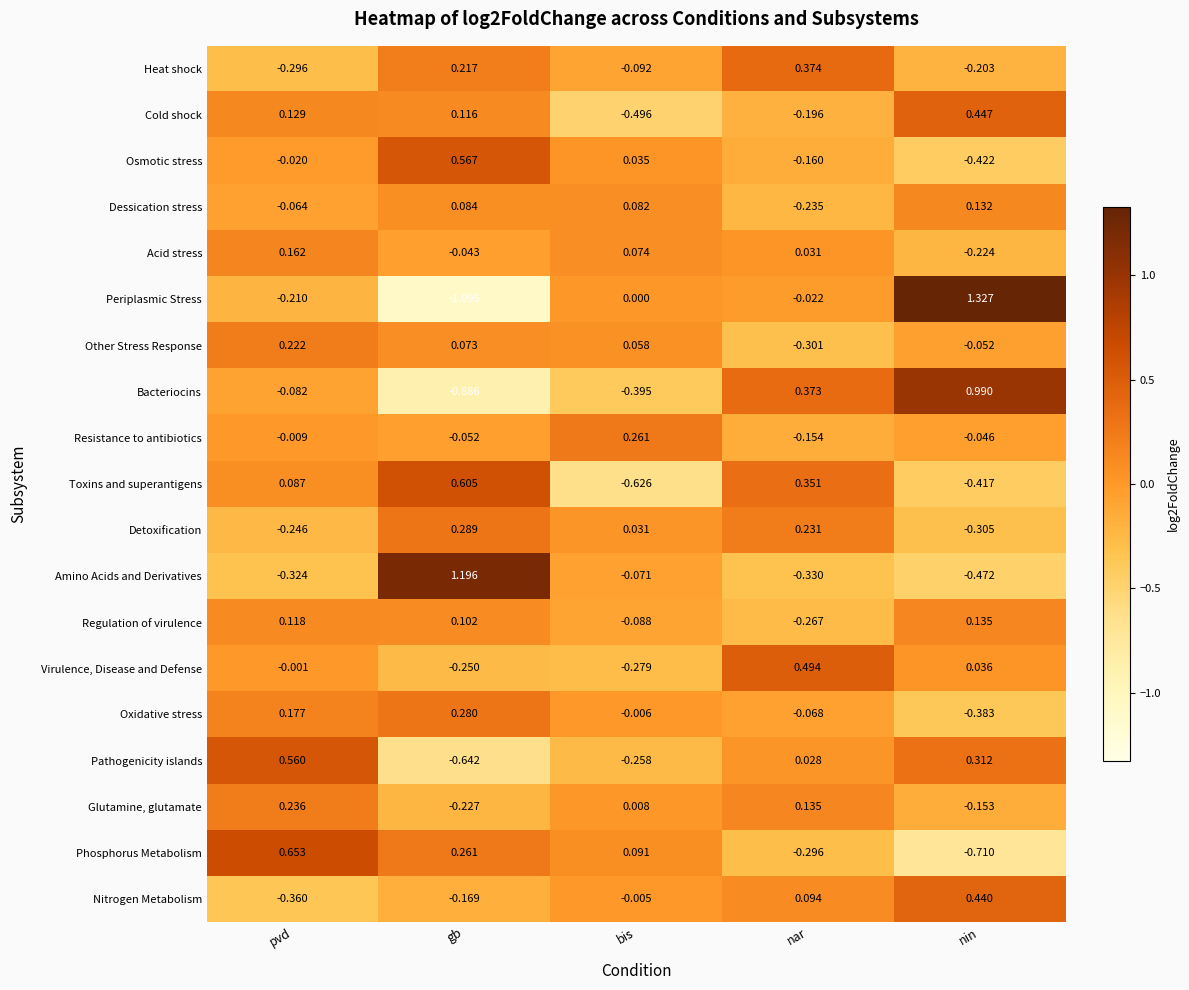

At which label does Periplasmic Stress reach its minimum?

gb